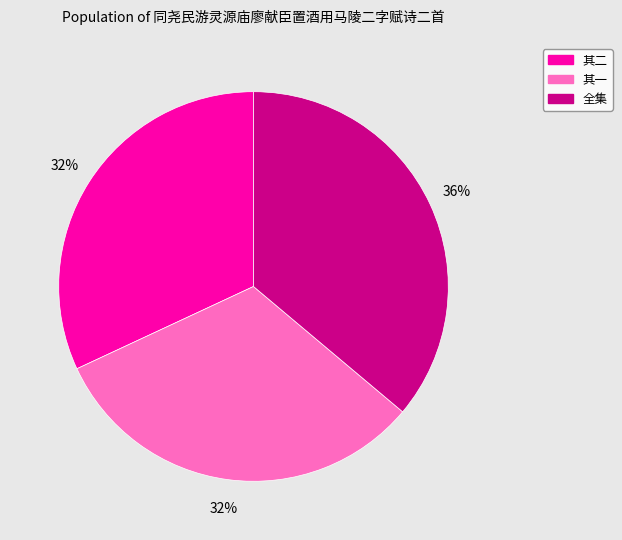

Is there any slice that represents more than half of the pie?

No